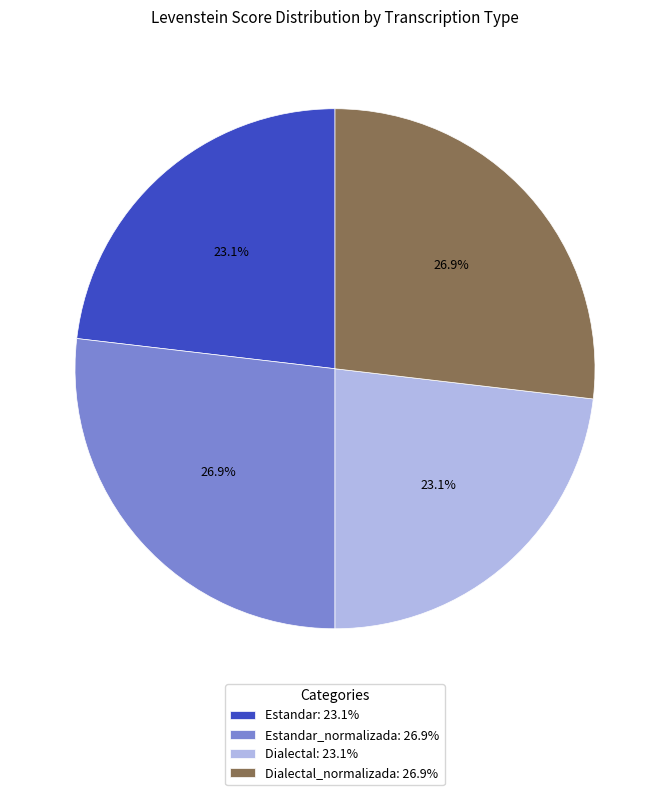

How much of the chart is everything except Estandar_normalizada: 26.9%?

73.1%